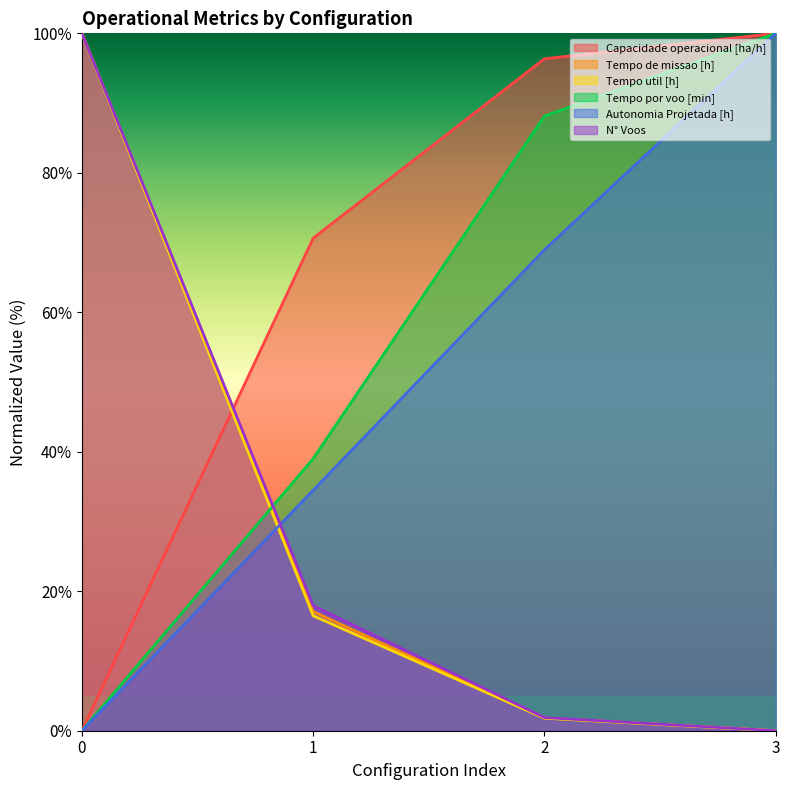

What is the greatest value displayed?

100.0